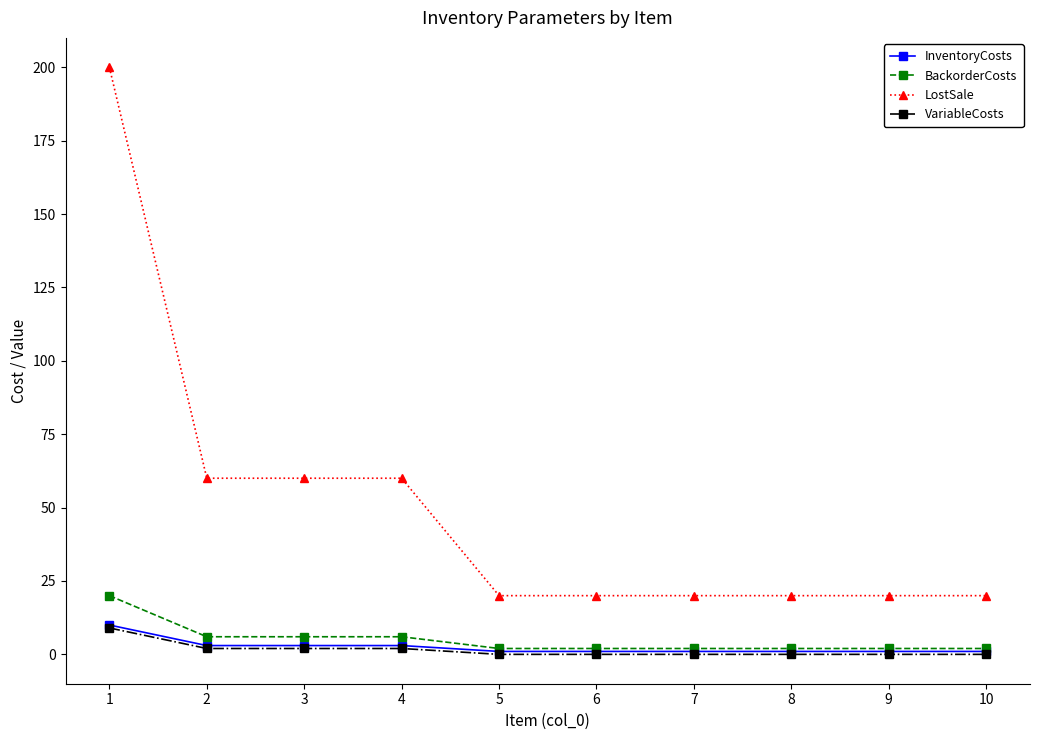

How many lines are shown in the chart?

4